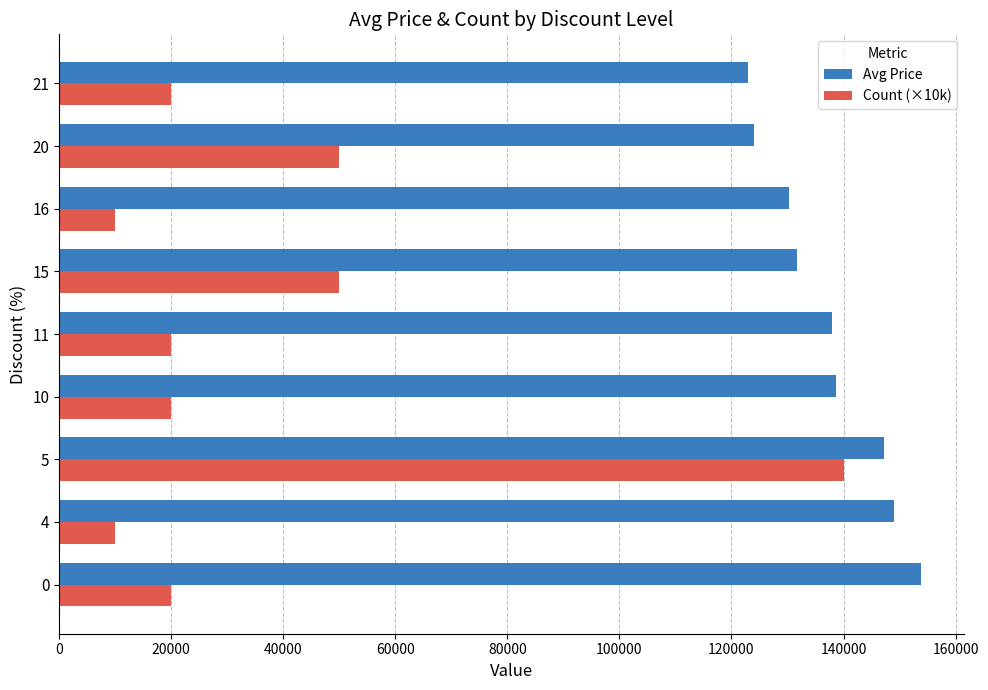

What is the total value across all series at 11?

158000